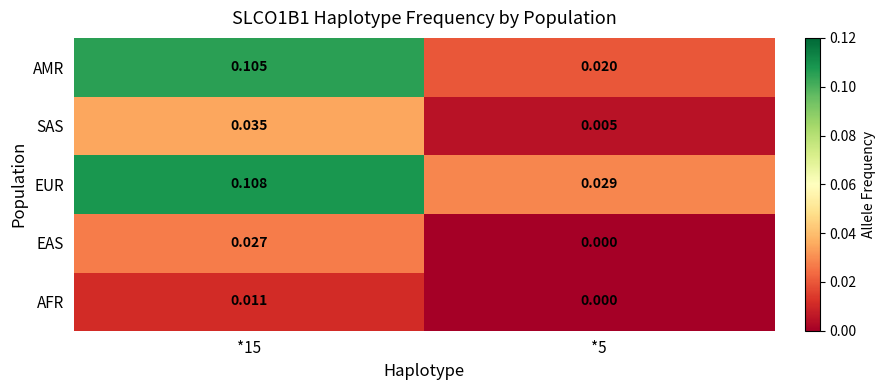

How many distinct data groups are displayed?

5